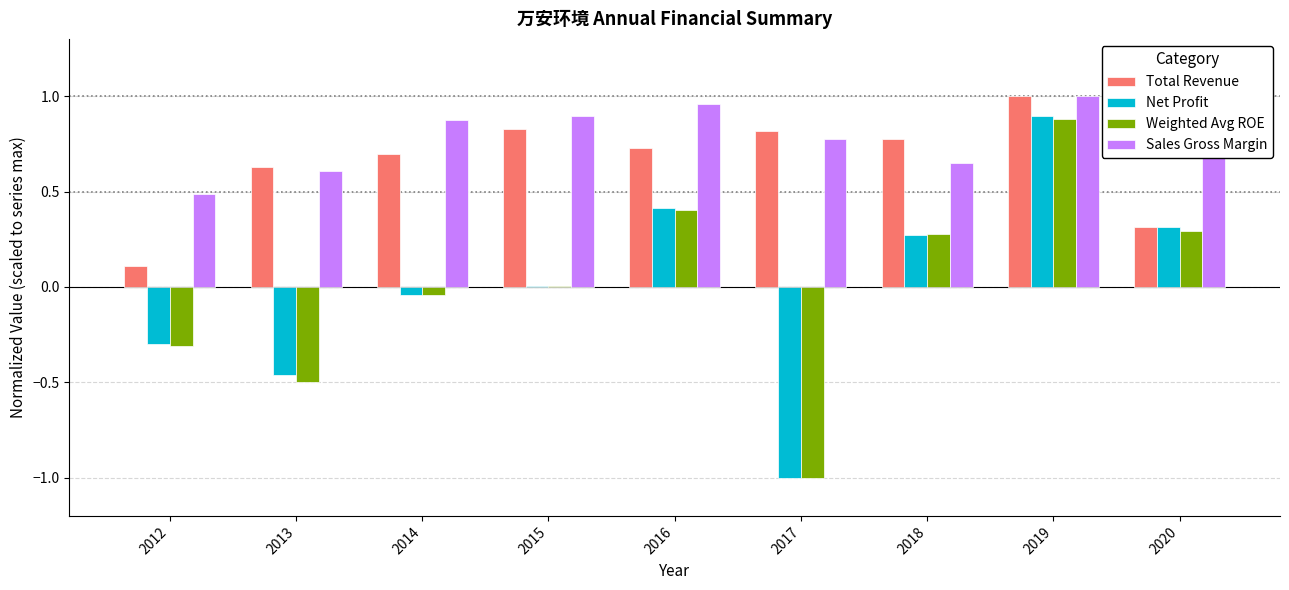

Which category has the highest value in the Net Profit series?

2019